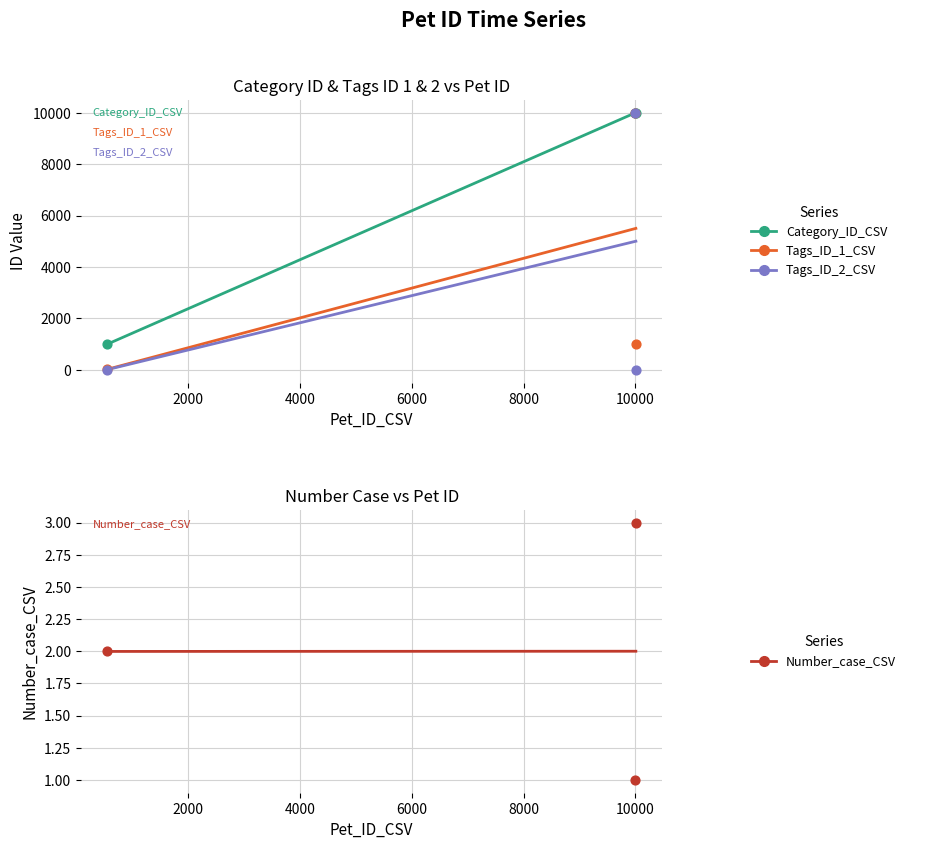

Which series has the widest spread of Y values?

Tags_ID_2_CSV